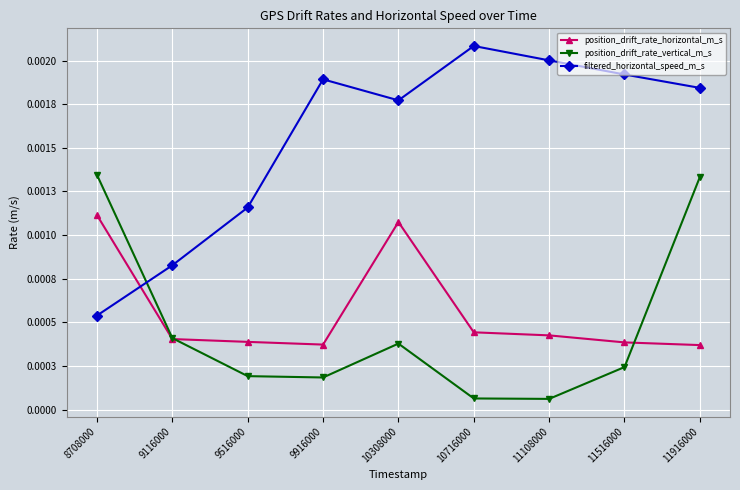

Is this an area chart (filled region under the line)?

No